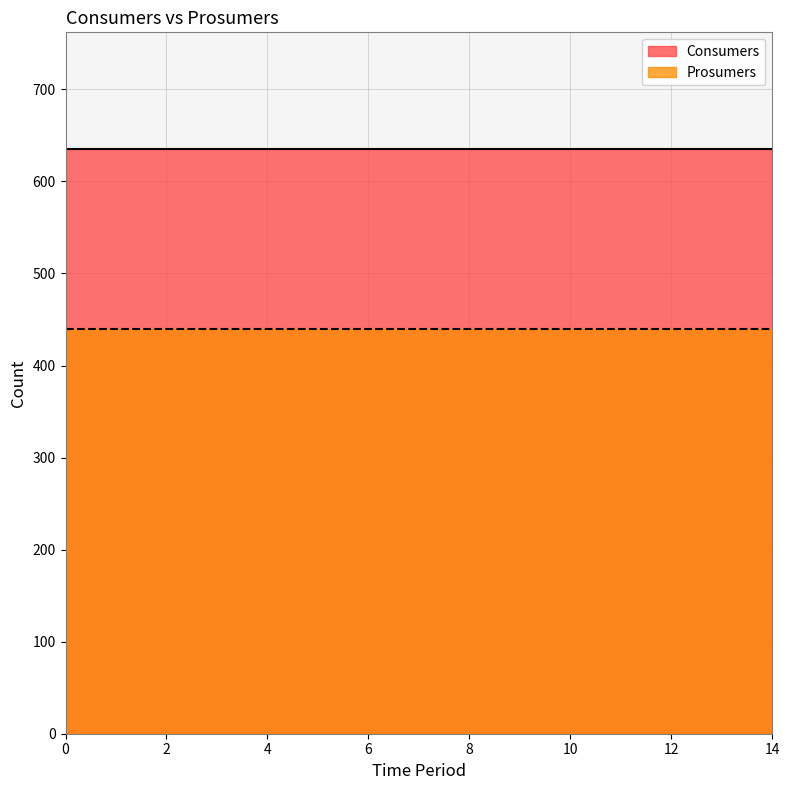

True or false: Consumers has more than 0 points higher than both neighbors.

False